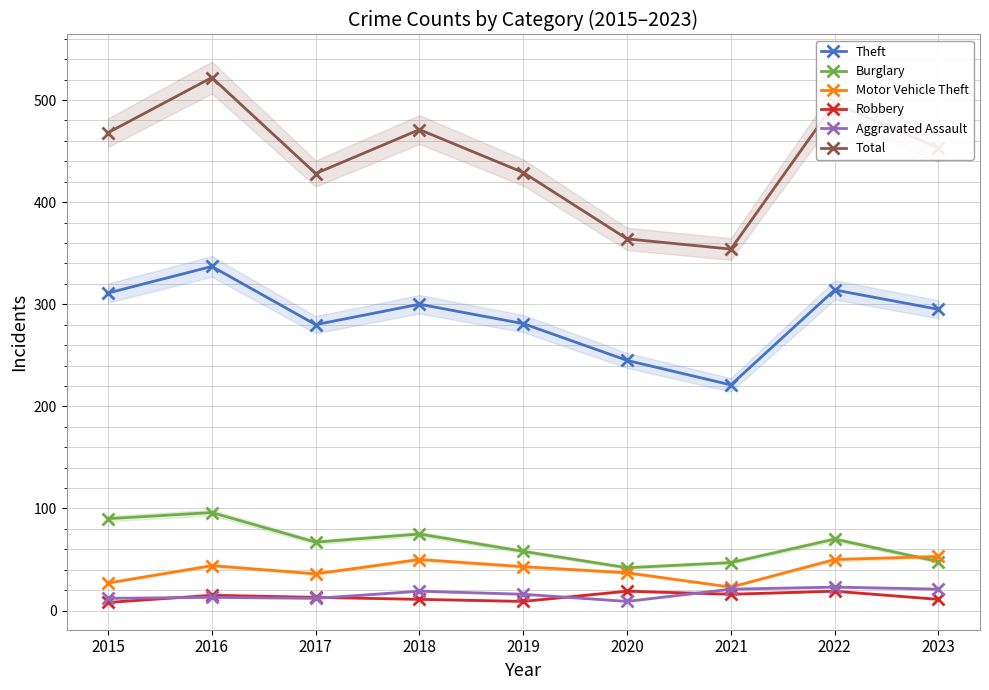

Which label corresponds to the largest value in the chart?

2016